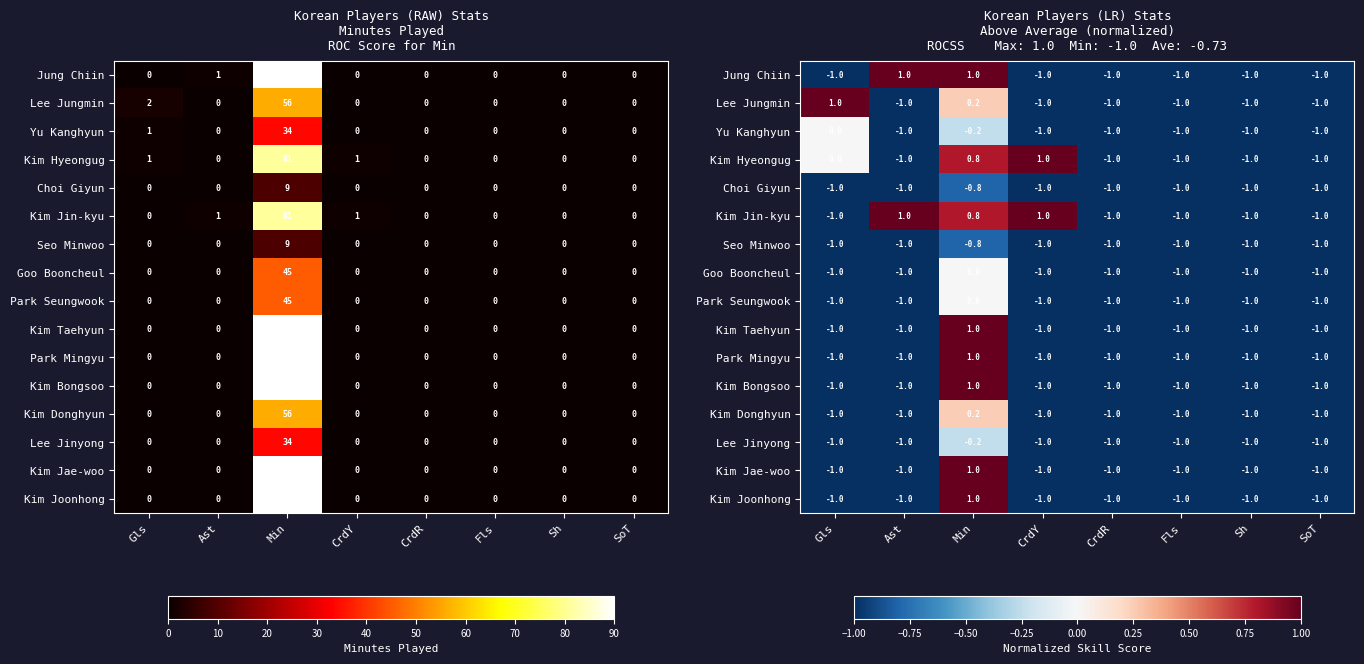

Is the value of Park Seungwook at Min greater than the value of Lee Jungmin at CrdR?

Yes